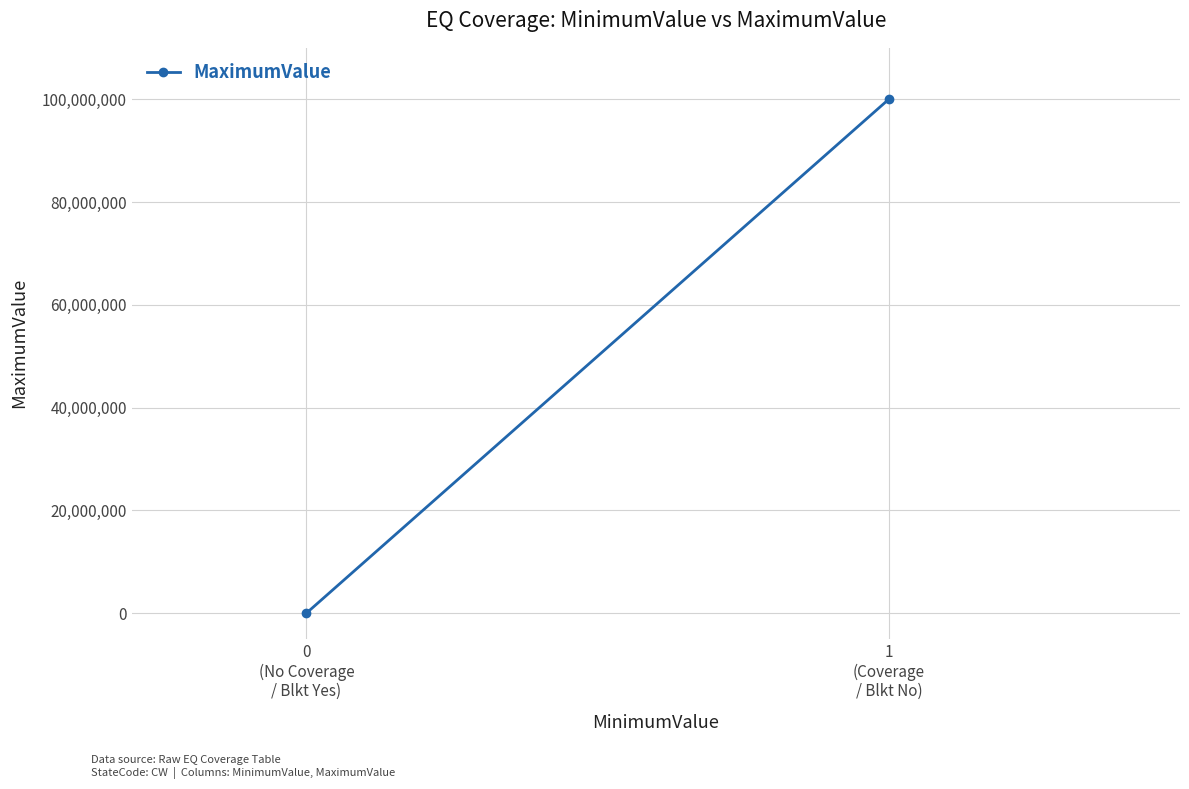

Reading left to right, extract all data points from this chart.

0
(No Coverage
/ Blkt Yes)=0	1
(Coverage
/ Blkt No)=99999999